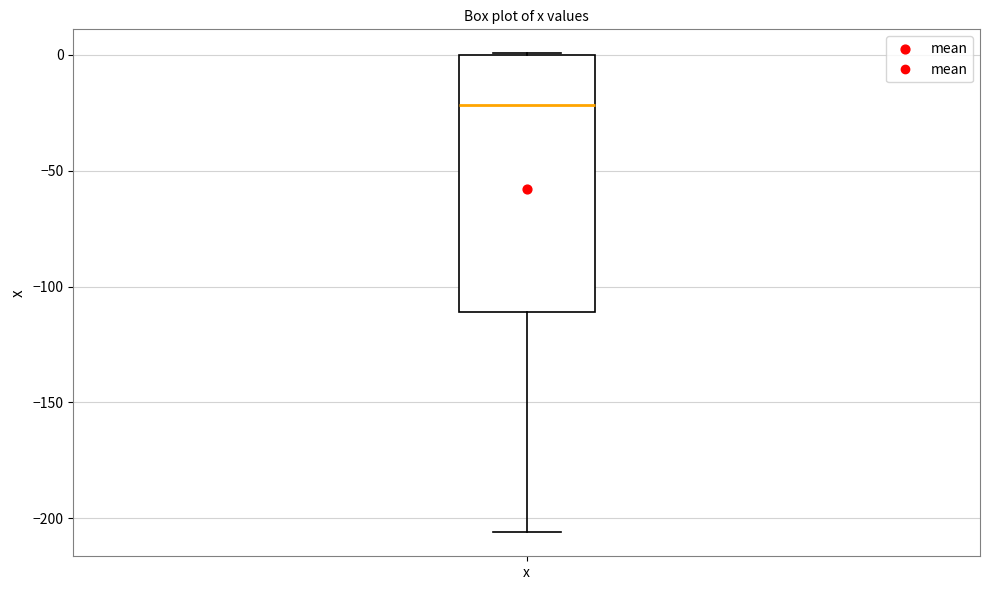

Transcribe this box plot: give where the median line is, the range the box spans, and where the two whiskers end, as read against the y-axis. The values are not printed on the chart, so give them approximately, as read against the axis.

median -20, box -110 to 0, whiskers -205 to 0